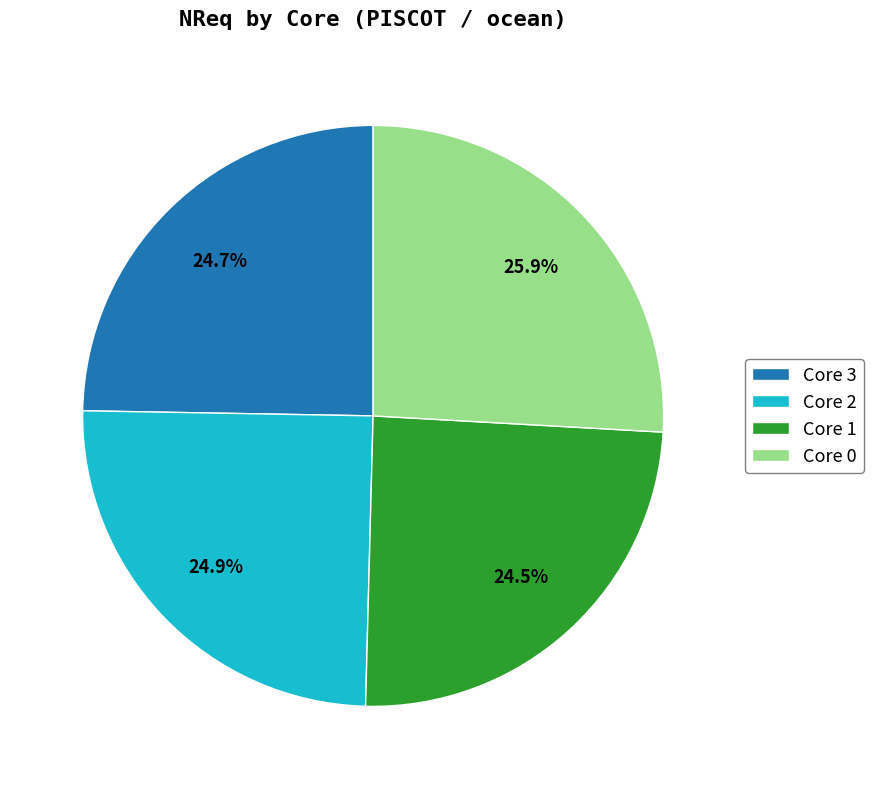

Does Core 2 represent more than half of the total?

No